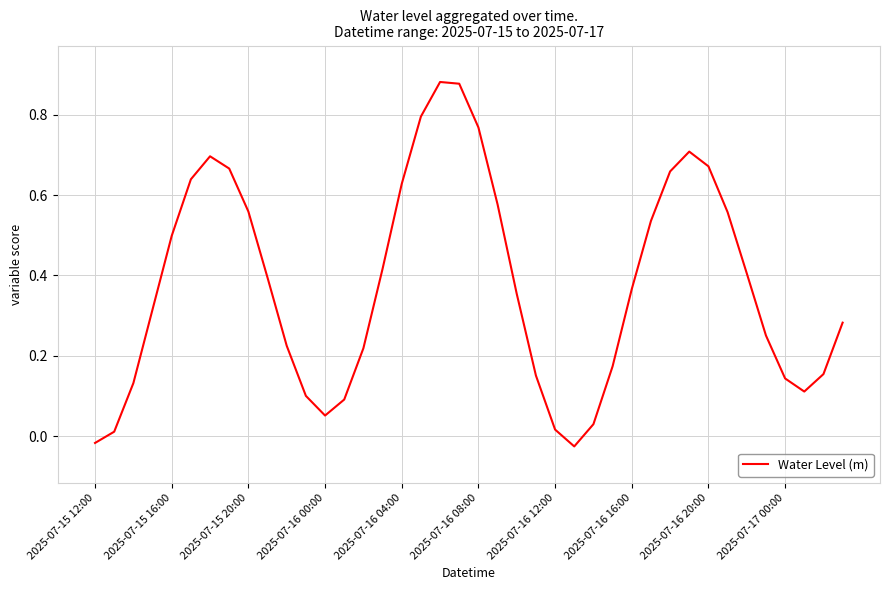

Count the number of categories in the chart.

40